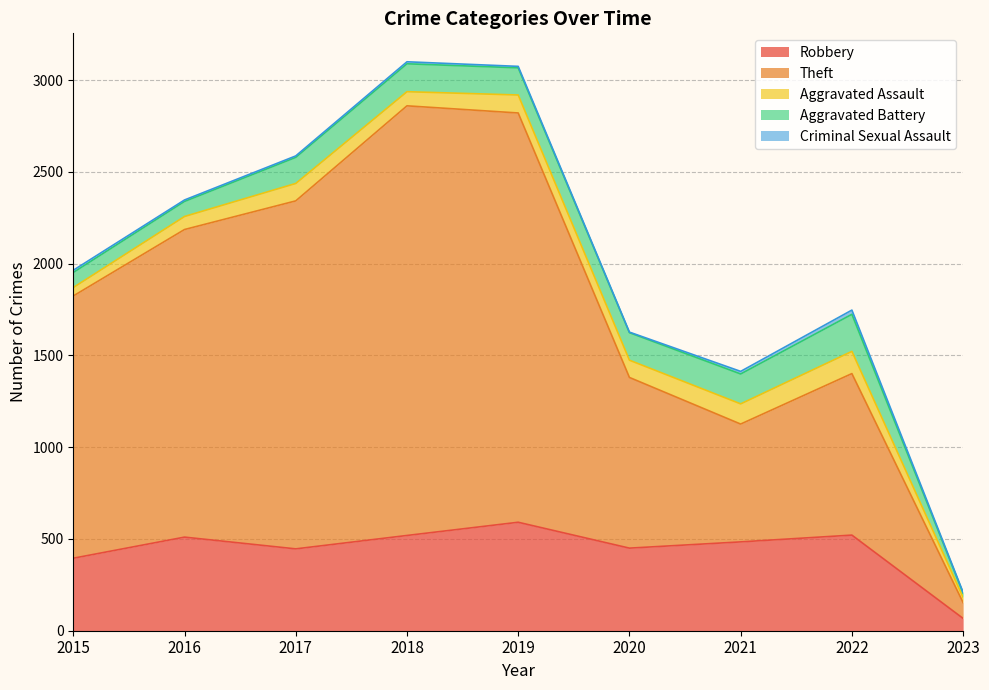

What is the difference between the maximum and second lowest values in the Aggravated Battery series?

120